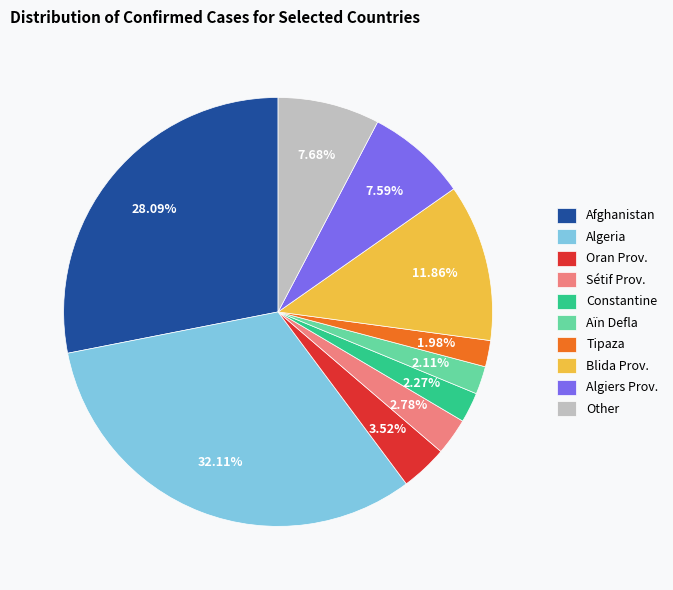

What is the largest slice in the pie chart?

Algeria